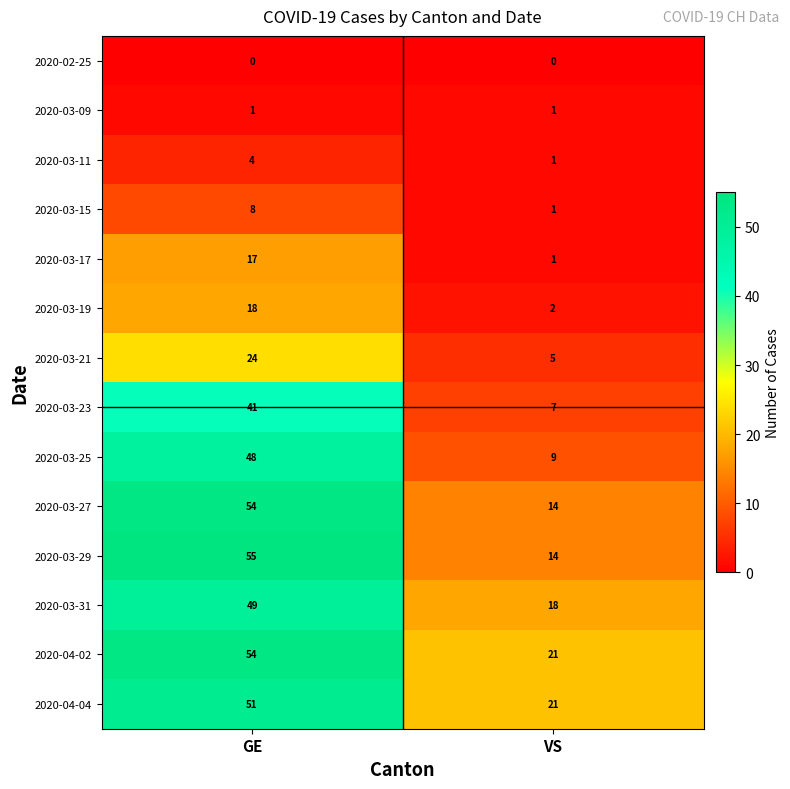

Which series has the largest range (max minus min)?

2020-03-29